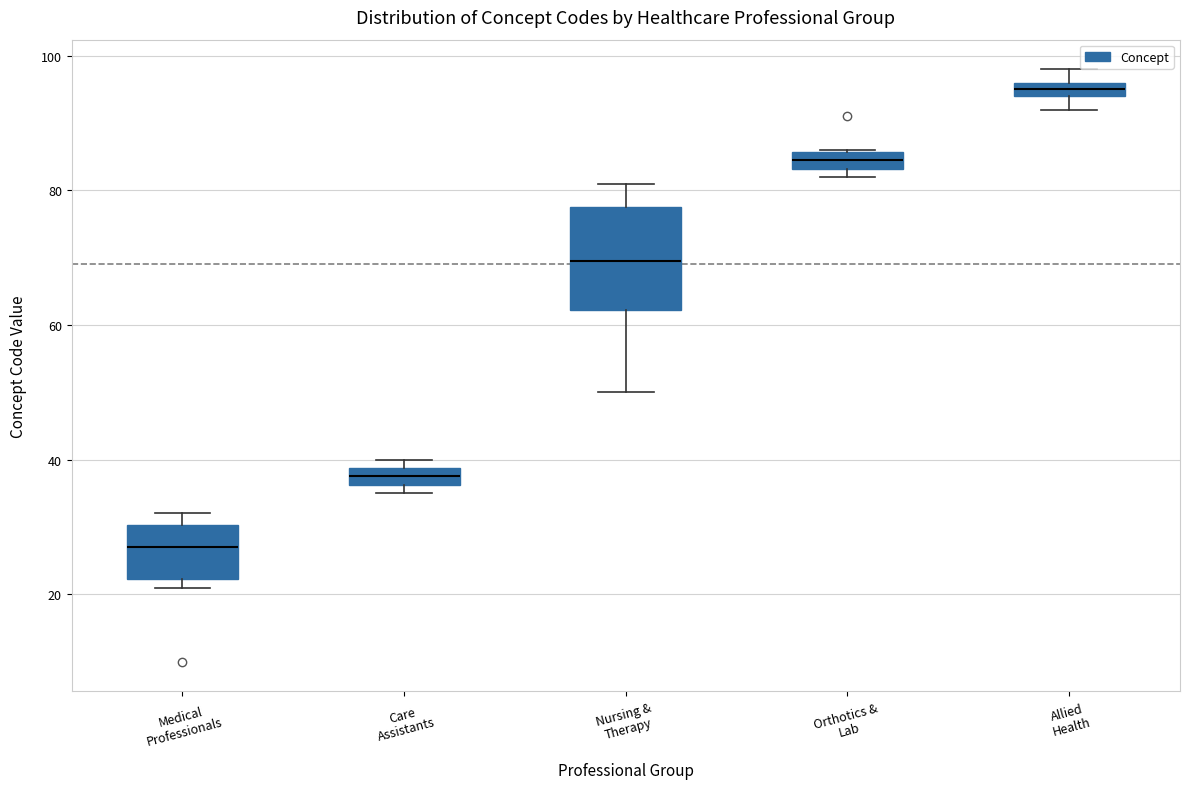

Where is the lower edge of the box for Orthotics & Lab on the y-axis? The values are not printed on the chart, so give them approximately, as read against the axis.

84